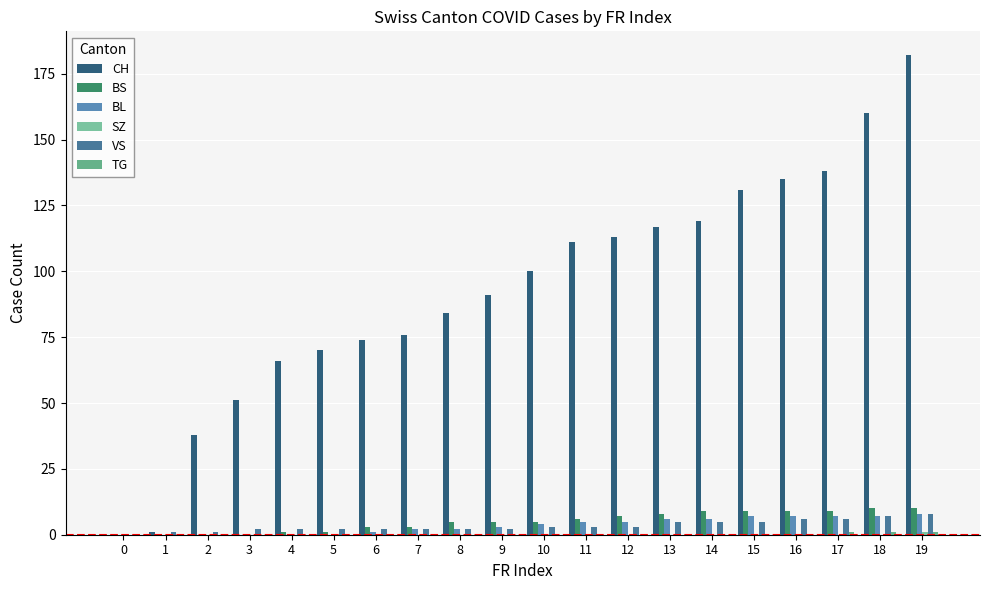

Is it true that BL equals 3 at 4?

False